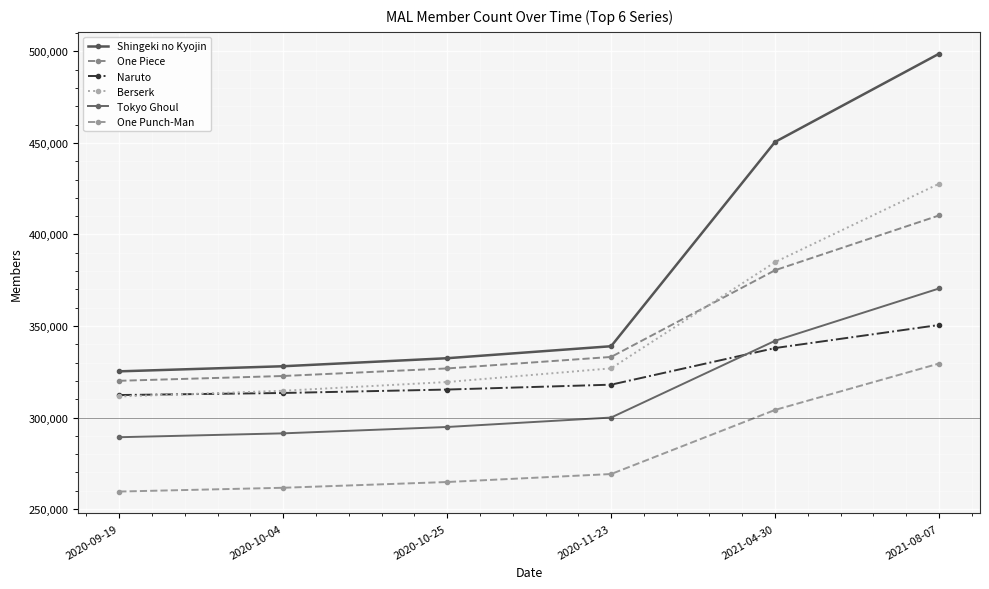

Count the number of data series in this chart.

6